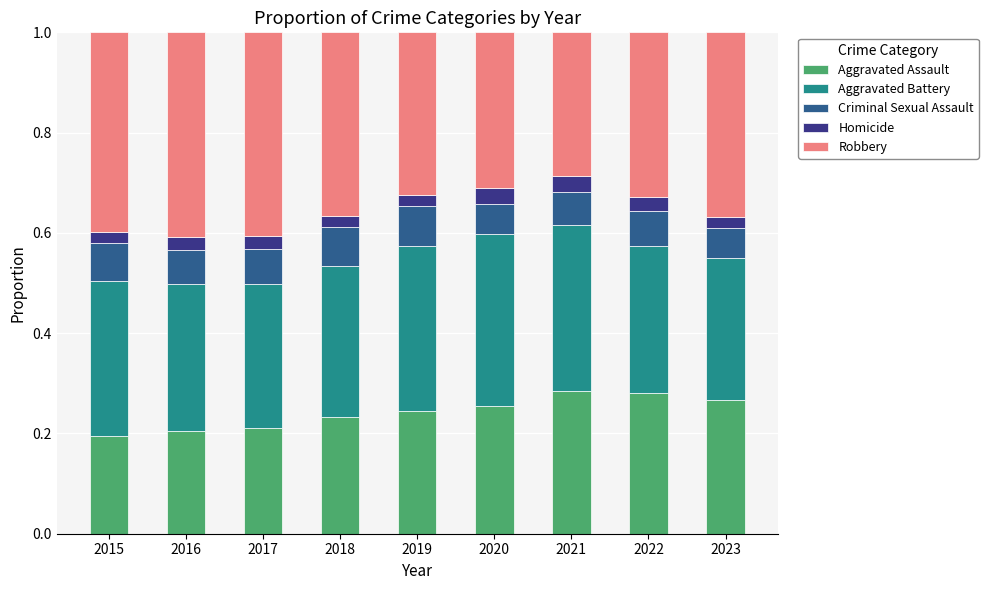

What is the sum of the Aggravated Assault values at 2018 and 2019?

0.5